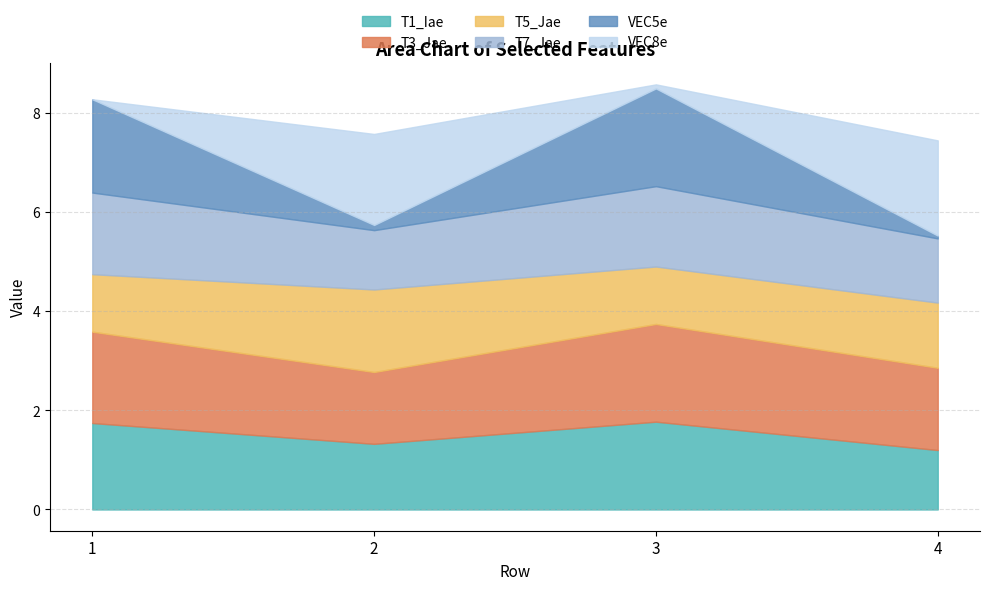

Is it true that T1_Iae equals 1.8 at 3?

True